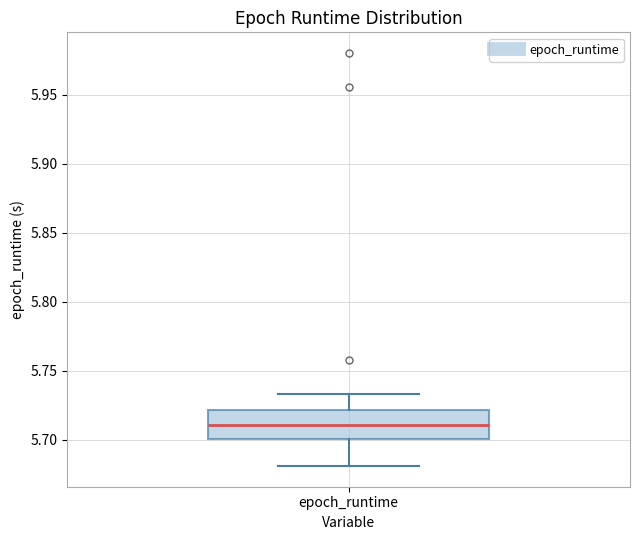

Transcribe this box plot: give where the median line is, the range the box spans, and where the two whiskers end, as read against the y-axis. The values are not printed on the chart, so give them approximately, as read against the axis.

median 5.710, box 5.700 to 5.720, whiskers 5.680 to 5.735